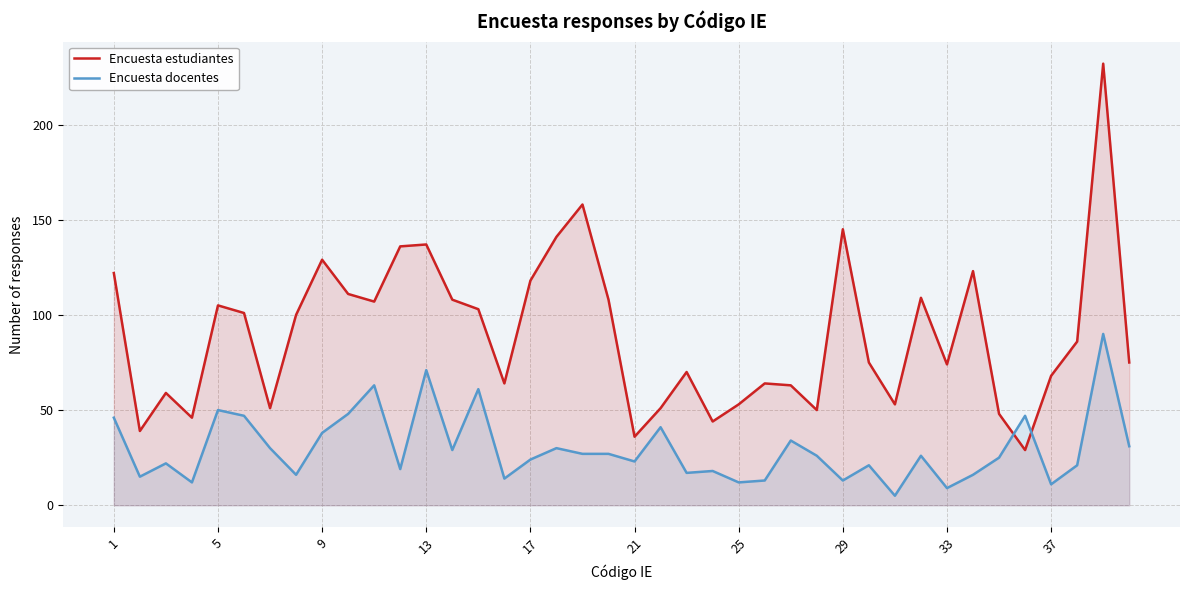

In Encuesta docentes, how many points are lower than both neighbors (excluding endpoints)?

13